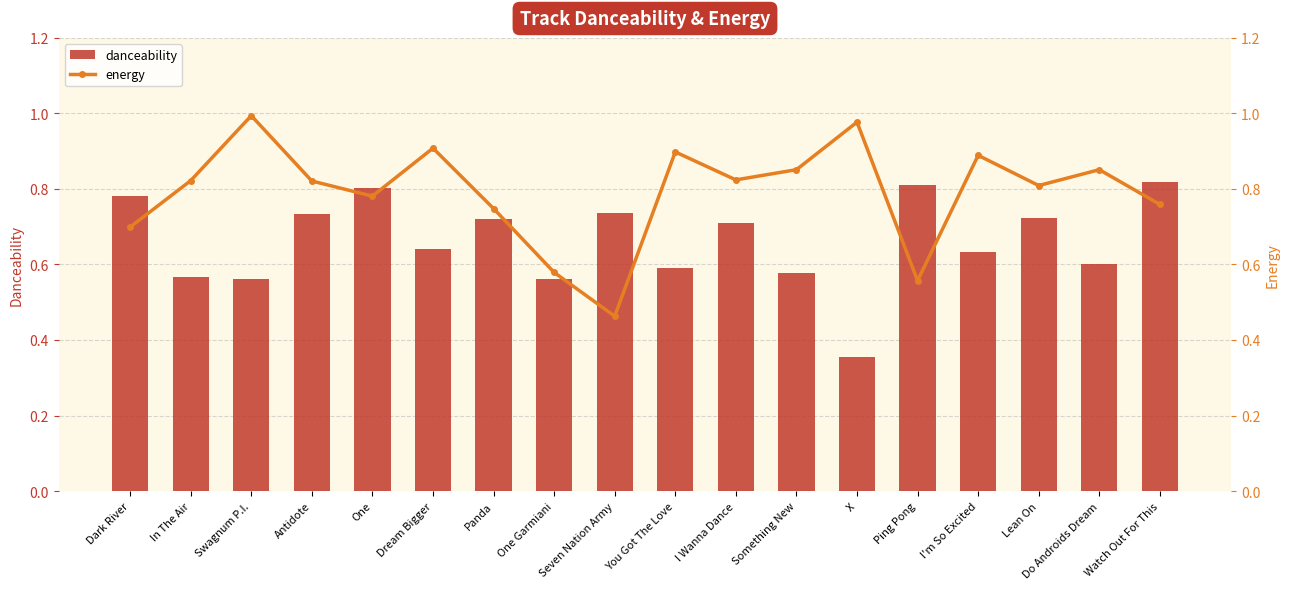

Is the value of energy at Seven Nation Army greater than the value of danceability at In The Air?

No